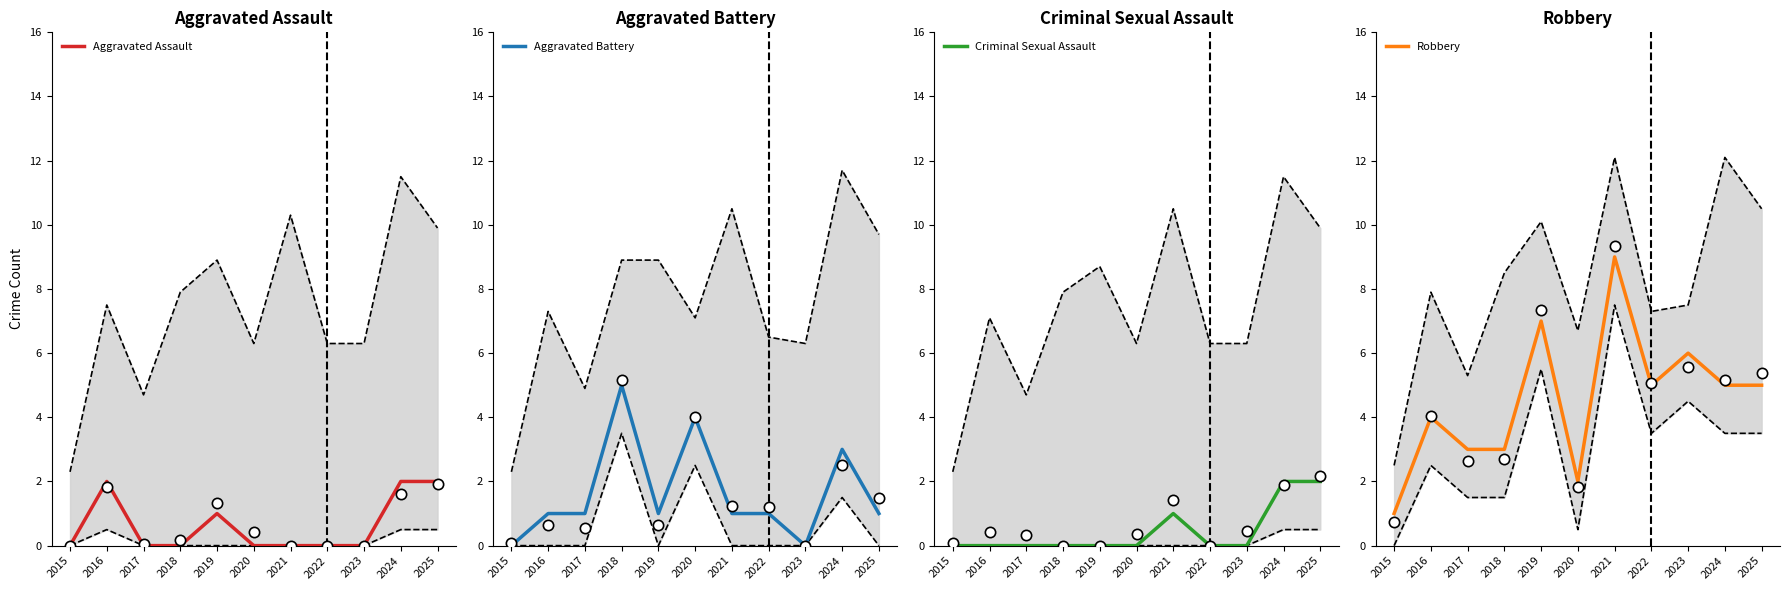

What is the total value across all series at 2025?

10